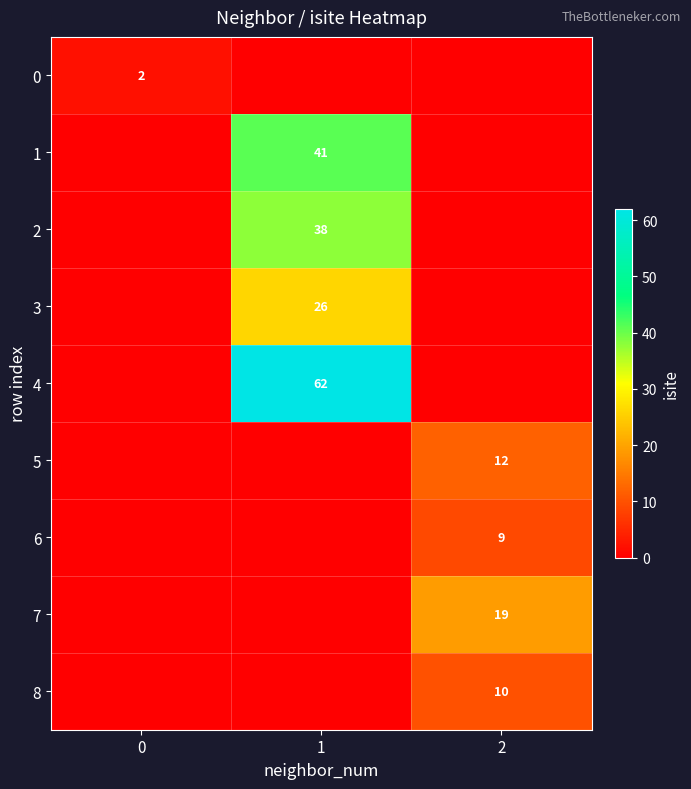

What is the difference between the highest and lowest values at 1?

62